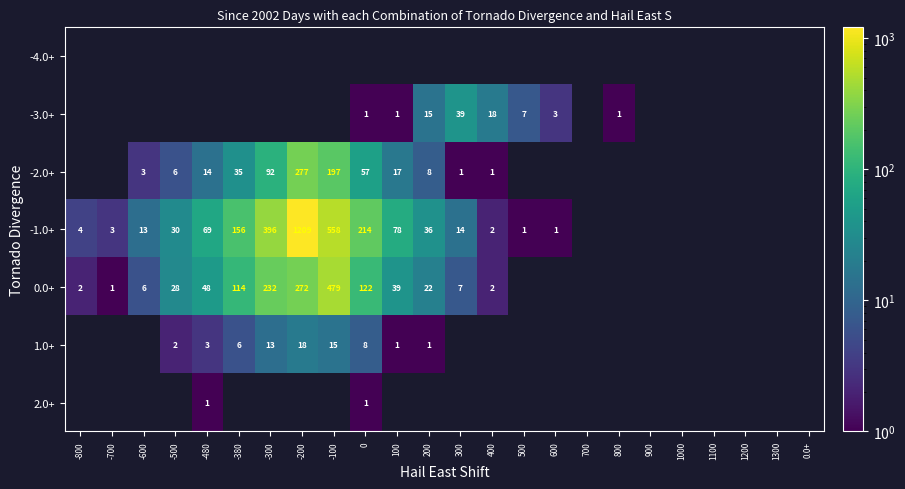

Which series has the largest range (max minus min)?

-1.0+